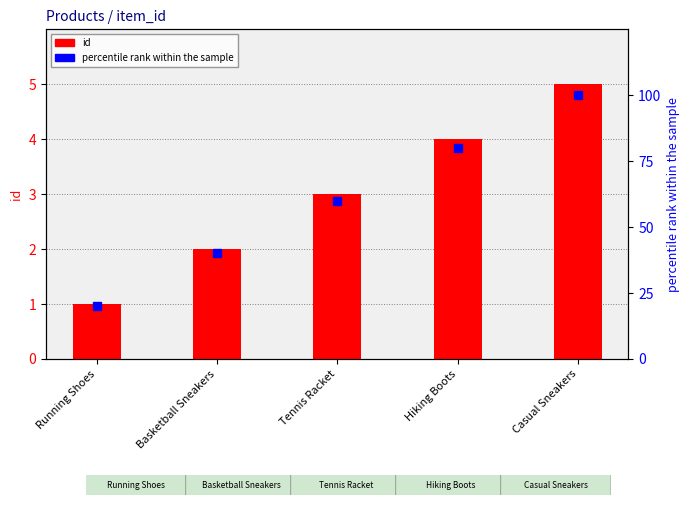

Is it true that id equals 7 at Hiking Boots?

False